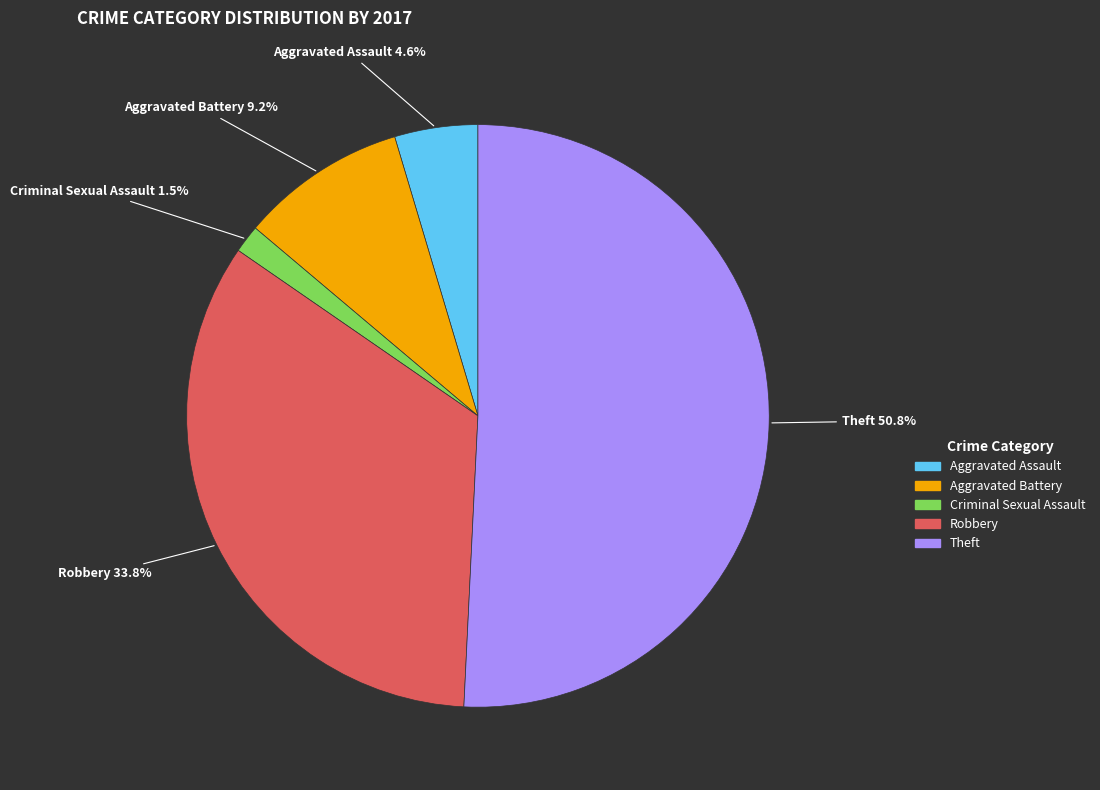

Does Criminal Sexual Assault account for over 50% of the chart?

No